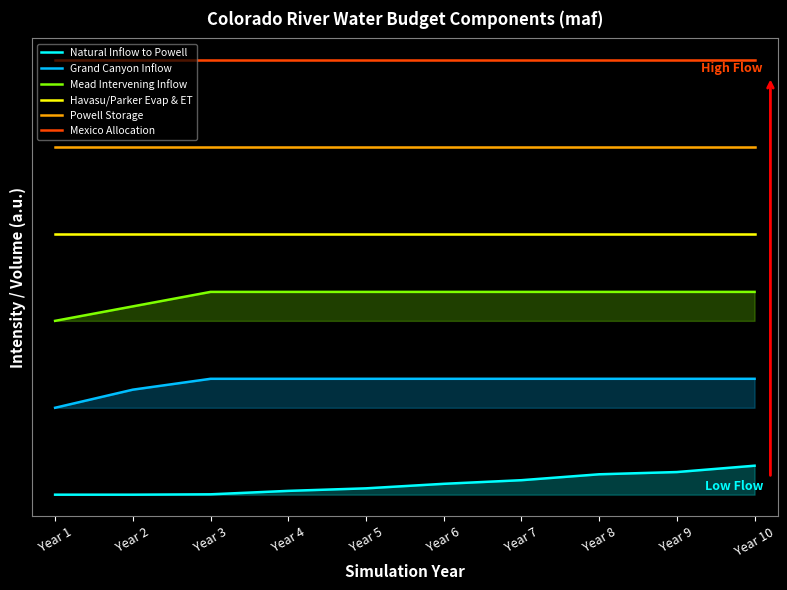

Reading left to right, list all the values displayed in this chart.

Natural Inflow to Powell: Year 1=0.0	Year 2=0.0	Year 3=0.0	Year 4=0.1	Year 5=0.2	Year 6=0.4	Year 7=0.5	Year 8=0.7	Year 9=0.8	Year 10=1.0
Grand Canyon Inflow: Year 1=3.0	Year 2=3.6	Year 3=4.0	Year 4=4.0	Year 5=4.0	Year 6=4.0	Year 7=4.0	Year 8=4.0	Year 9=4.0	Year 10=4.0
Mead Intervening Inflow: Year 1=6.0	Year 2=6.5	Year 3=7.0	Year 4=7.0	Year 5=7.0	Year 6=7.0	Year 7=7.0	Year 8=7.0	Year 9=7.0	Year 10=7.0
Havasu/Parker Evap & ET: Year 1=9.0	Year 2=9.0	Year 3=9.0	Year 4=9.0	Year 5=9.0	Year 6=9.0	Year 7=9.0	Year 8=9.0	Year 9=9.0	Year 10=9.0
Powell Storage: Year 1=12.0	Year 2=12.0	Year 3=12.0	Year 4=12.0	Year 5=12.0	Year 6=12.0	Year 7=12.0	Year 8=12.0	Year 9=12.0	Year 10=12.0
Mexico Allocation: Year 1=15.0	Year 2=15.0	Year 3=15.0	Year 4=15.0	Year 5=15.0	Year 6=15.0	Year 7=15.0	Year 8=15.0	Year 9=15.0	Year 10=15.0